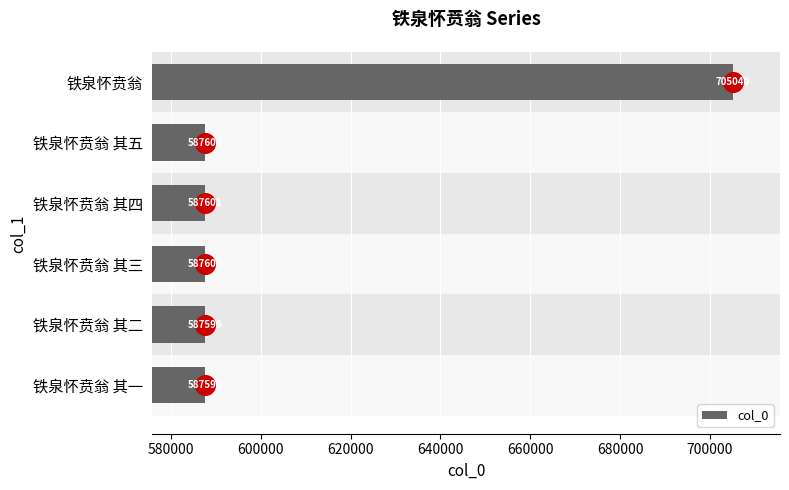

At which label is col_0 closest to 646319?

铁泉怀贲翁 其五